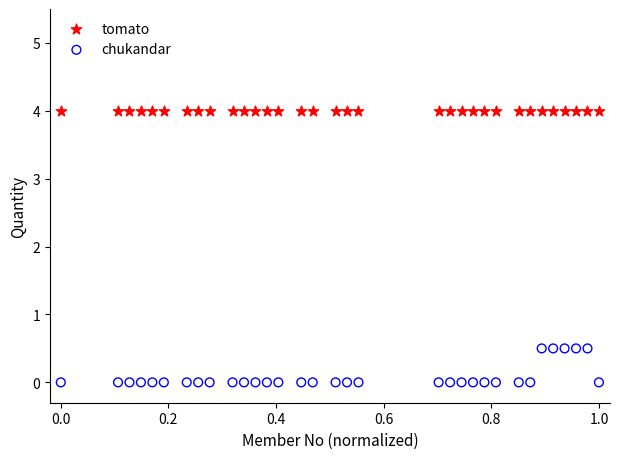

Which series reaches the minimum Y coordinate?

chukandar